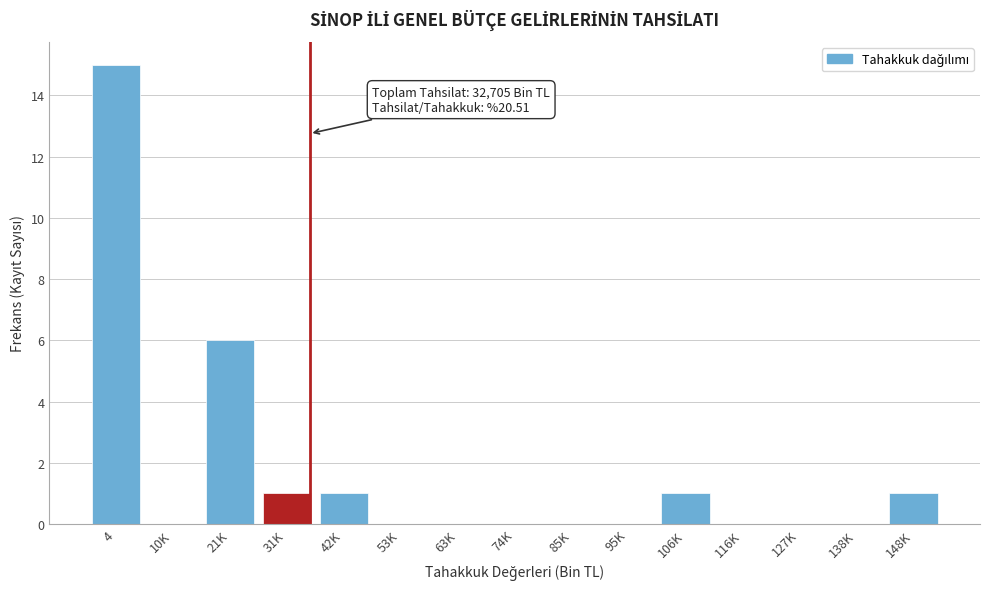

Reading right to left, what are all the values shown in this chart?

148K=1	138K=0	127K=0	116K=0	106K=1	95K=0	85K=0	74K=0	63K=0	53K=0	42K=1	31K=1	21K=6	10K=0	4=15